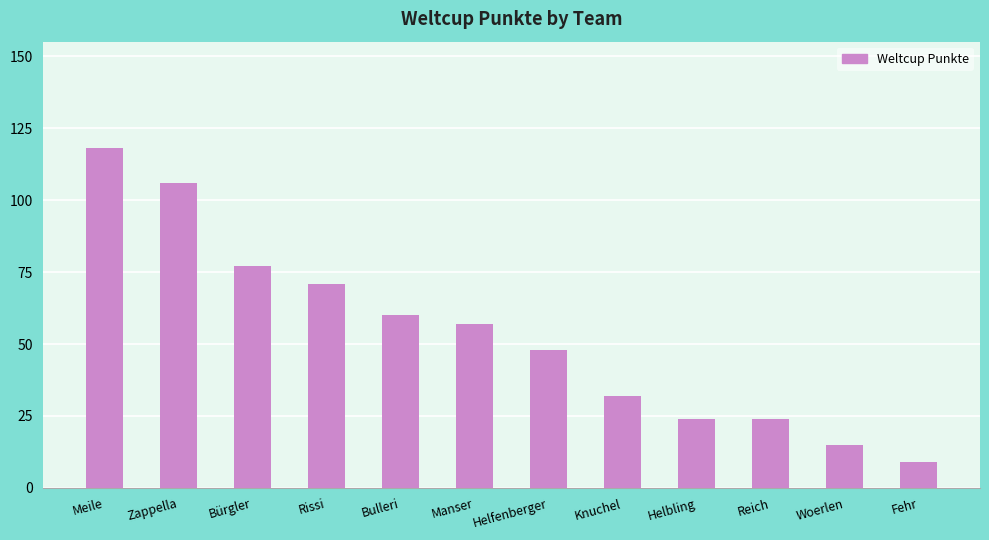

Which label corresponds to the smallest value in the chart?

Fehr